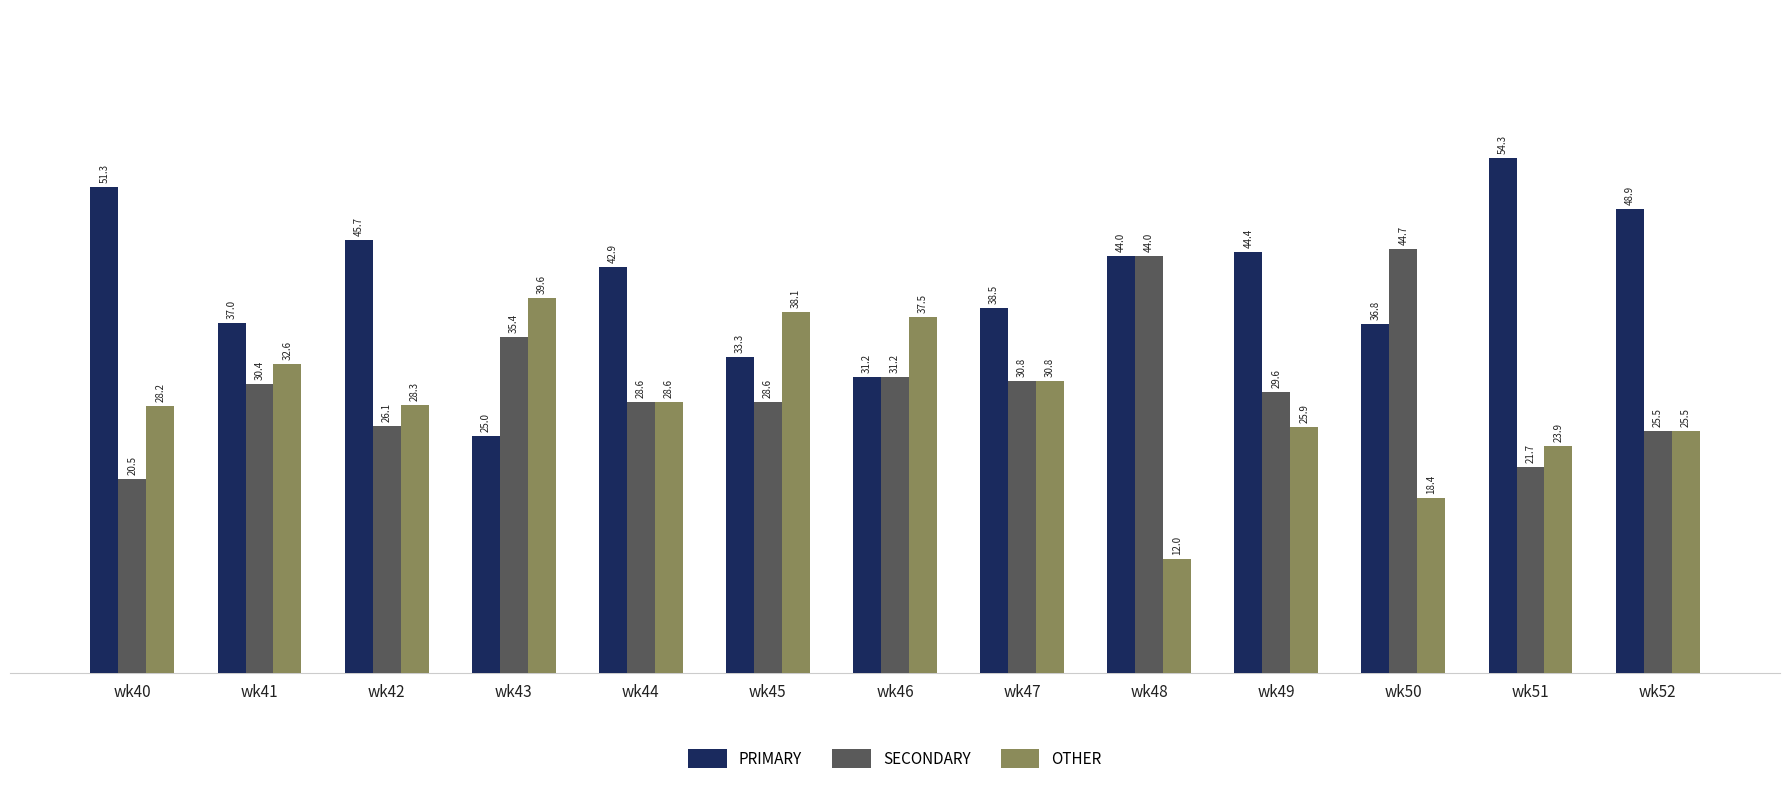

Are the bars grouped side by side (vs. stacked)?

Yes